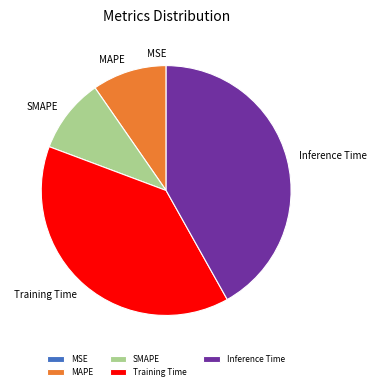

Combined, do SMAPE and MAPE account for over 50%?

No